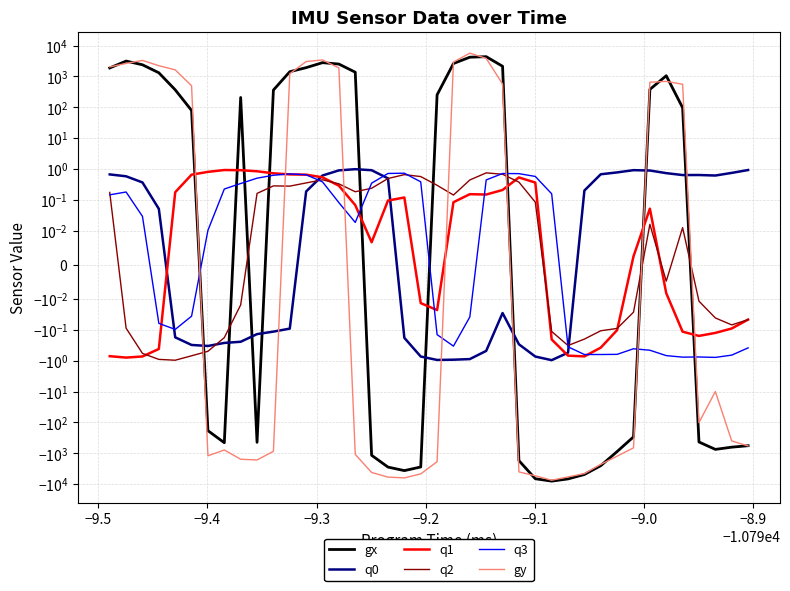

How many values in q2 are below zero?

19